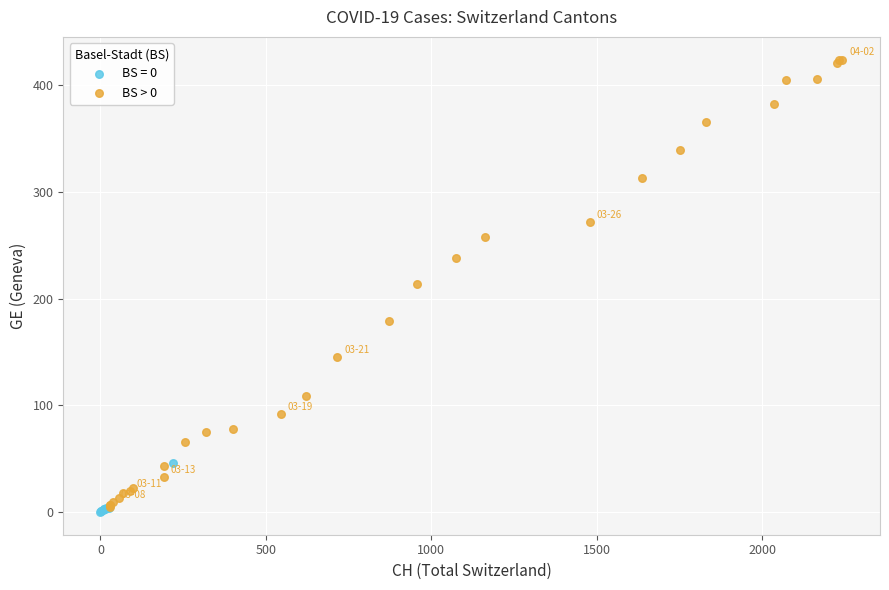

Which series reaches the maximum Y coordinate?

BS > 0